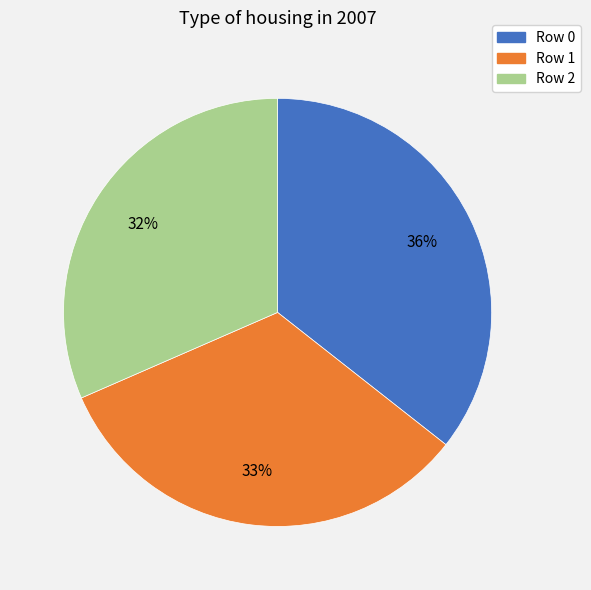

To the nearest percent, what is the difference between the largest and smallest slice percentages?

4%